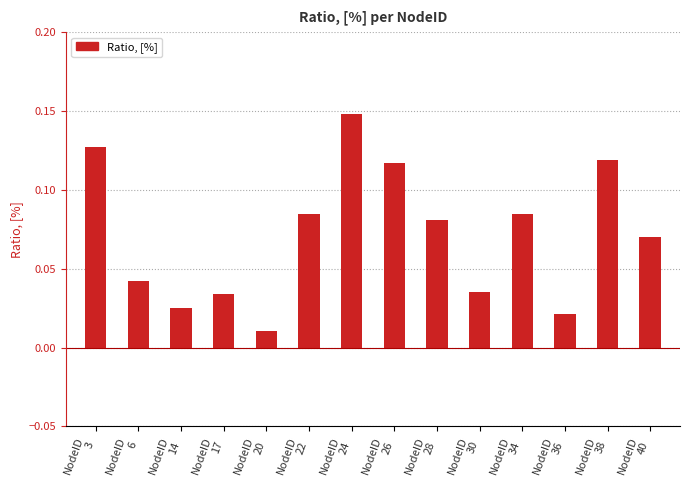

How many data points does each series have?

14